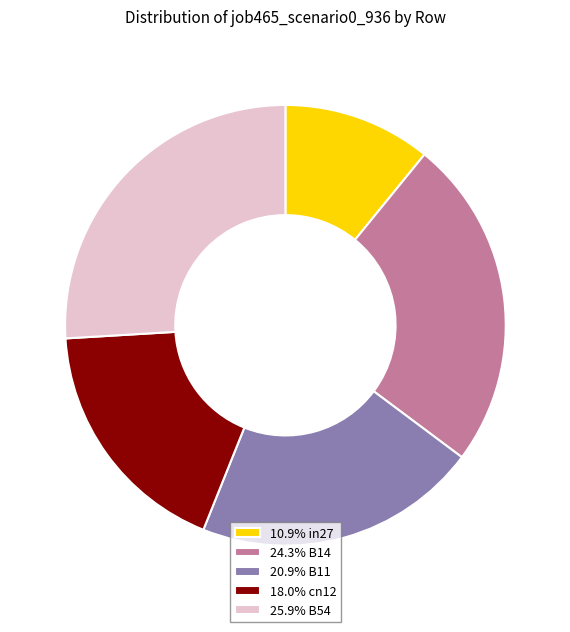

Do 18.0% cn12 and 25.9% B54 together represent more than half of the pie?

No